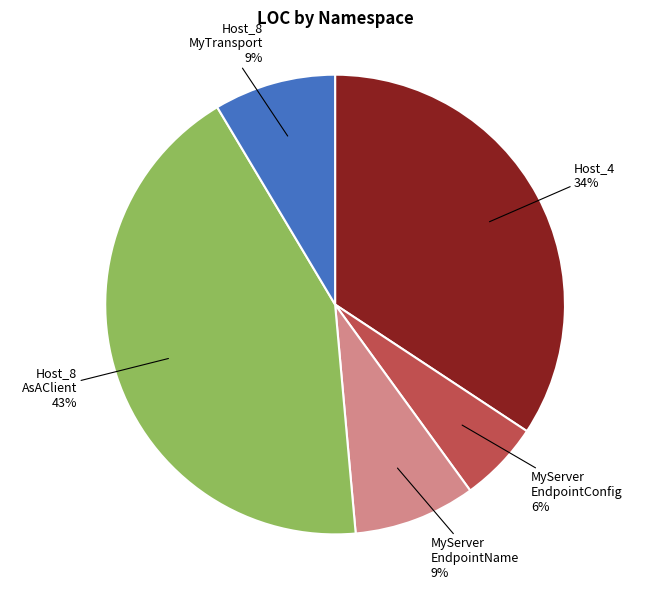

How many segments does this pie chart have?

5